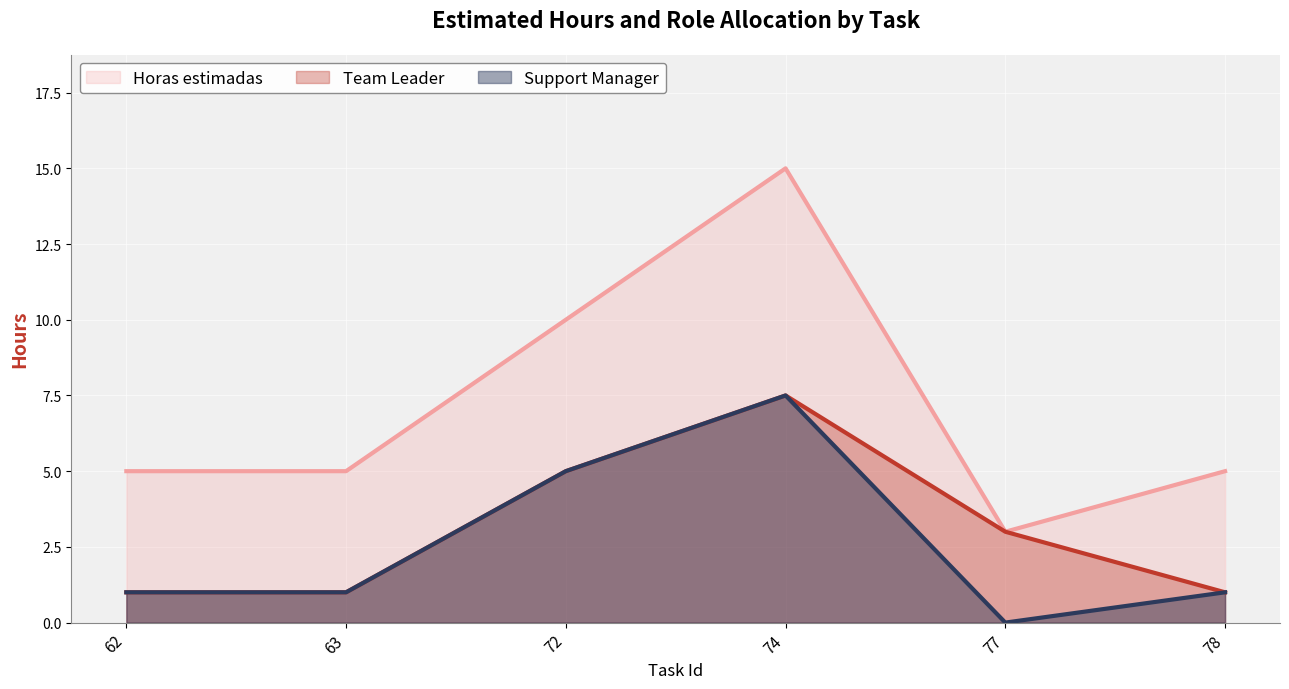

Reading right to left, what are all the values shown in this chart?

Horas estimadas: 5.0	3.0	15.0	10.0	5.0	5.0
Team Leader: 1.0	3.0	7.5	5.0	1.0	1.0
Support Manager: 1.0	0.0	7.5	5.0	1.0	1.0